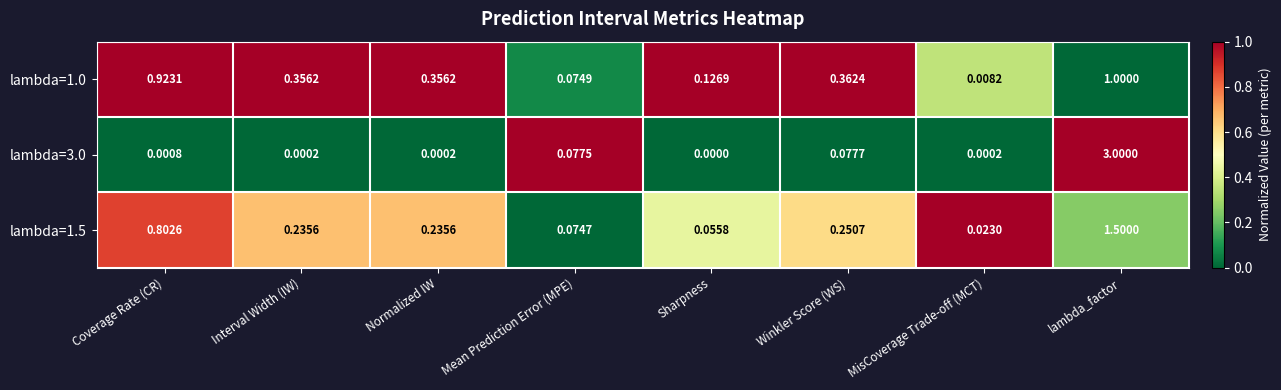

List the series in order of their peak value, highest first.

lambda=3.0, lambda=1.5, lambda=1.0